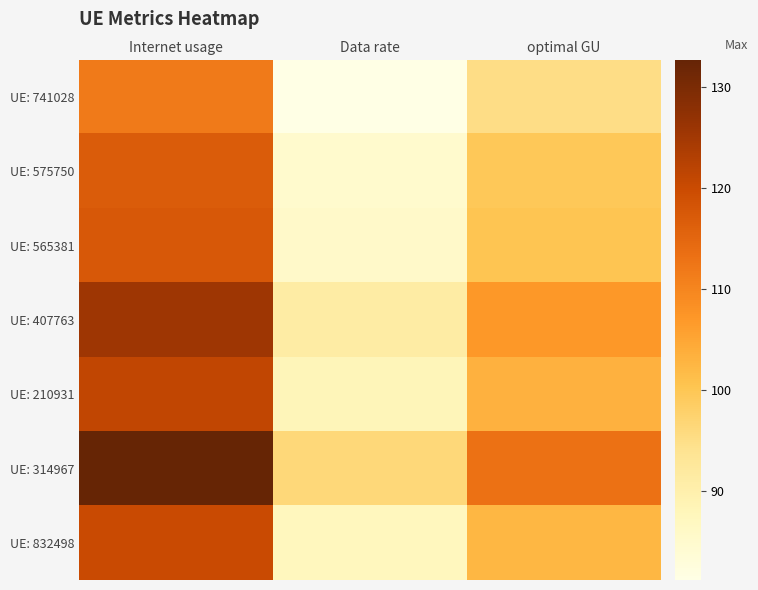

Reading left to right, extract all data points from this chart.

UE: 741028: Internet usage=111.7	Data rate=81.1	optimal GU=95.2
UE: 575750: Internet usage=116.9	Data rate=84.9	optimal GU=99.6
UE: 565381: Internet usage=117.6	Data rate=85.4	optimal GU=100.2
UE: 407763: Internet usage=125.5	Data rate=91.2	optimal GU=107.0
UE: 210931: Internet usage=121.2	Data rate=88.0	optimal GU=103.3
UE: 314967: Internet usage=132.7	Data rate=96.4	optimal GU=113.1
UE: 832498: Internet usage=120.2	Data rate=87.3	optimal GU=102.4